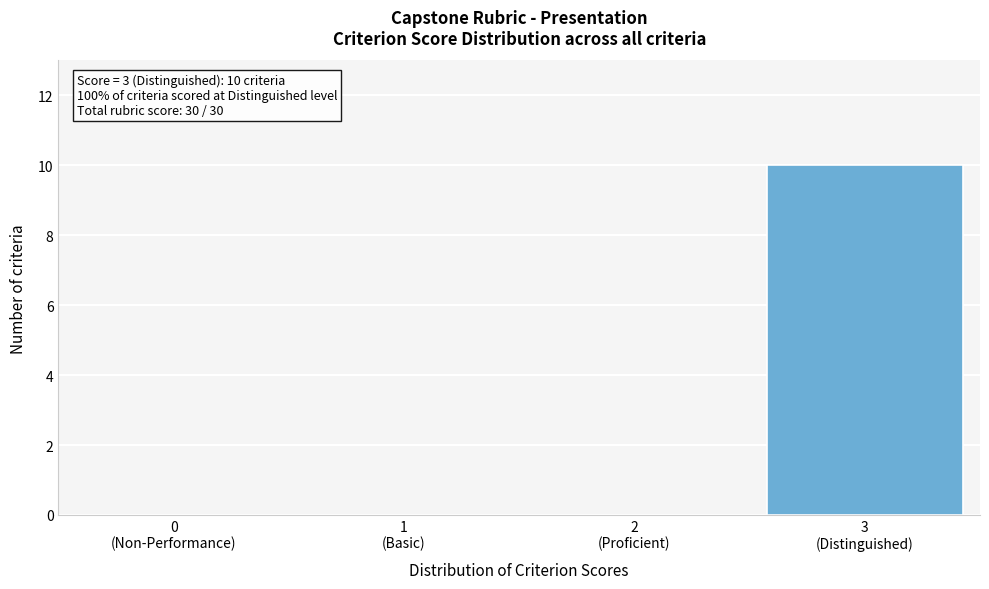

What is the sum of all values?

10